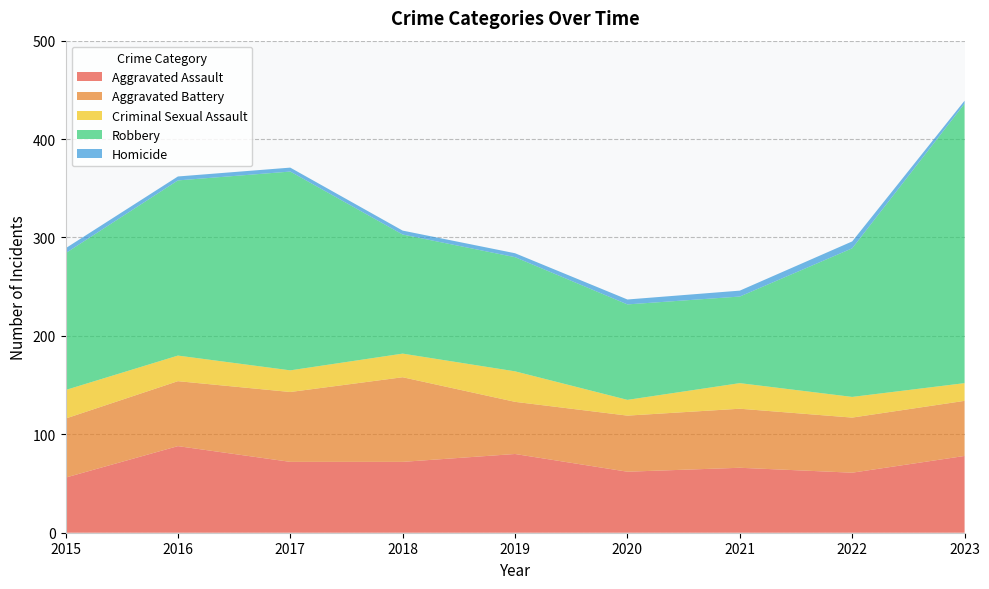

Reading right to left, what are all the values shown in this chart?

Aggravated Assault: 2023=78	2022=61	2021=66	2020=62	2019=80	2018=72	2017=72	2016=88	2015=56
Aggravated Battery: 2023=56	2022=56	2021=60	2020=57	2019=53	2018=86	2017=71	2016=66	2015=60
Criminal Sexual Assault: 2023=18	2022=21	2021=26	2020=16	2019=31	2018=24	2017=22	2016=26	2015=29
Robbery: 2023=284	2022=151	2021=88	2020=97	2019=116	2018=121	2017=202	2016=178	2015=139
Homicide: 2023=3	2022=7	2021=6	2020=5	2019=4	2018=4	2017=4	2016=4	2015=5